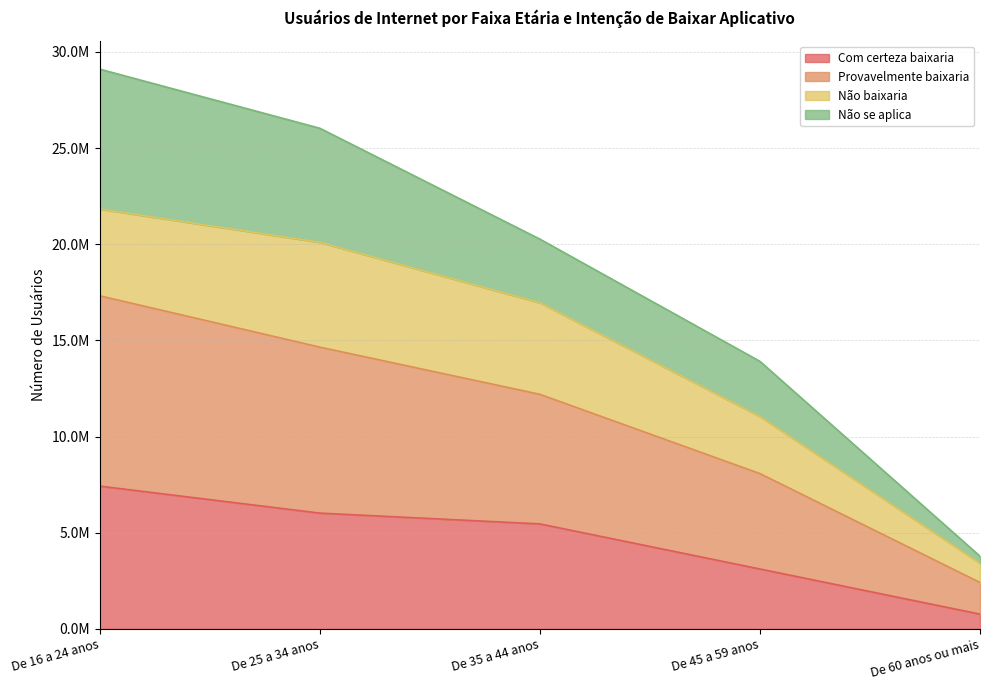

True or false: Provavelmente baixaria and Com certeza baixaria intersect in this chart.

False